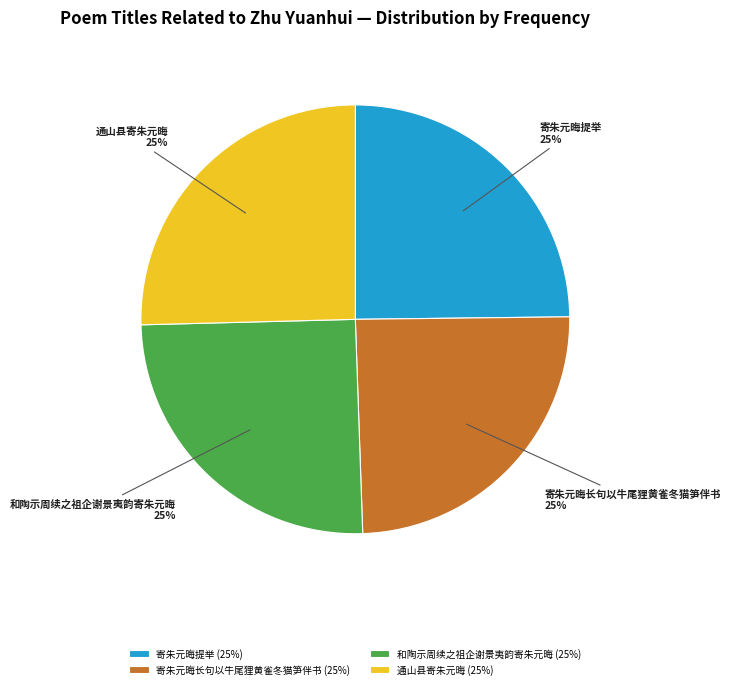

To the nearest percent, what is the combined percentage of 寄朱元晦长句以牛尾狸黄雀冬猫笋伴书 and 和陶示周续之祖企谢景夷韵寄朱元晦?

50%